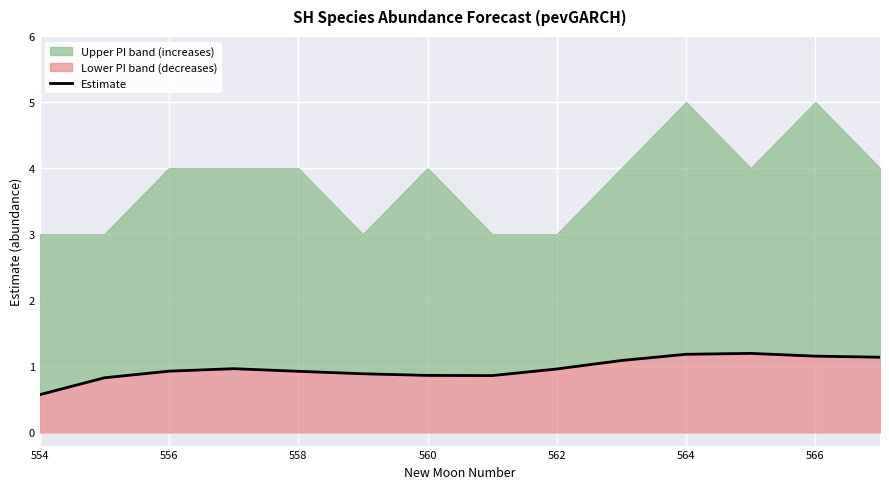

Between 554 and 556, which is larger?

556